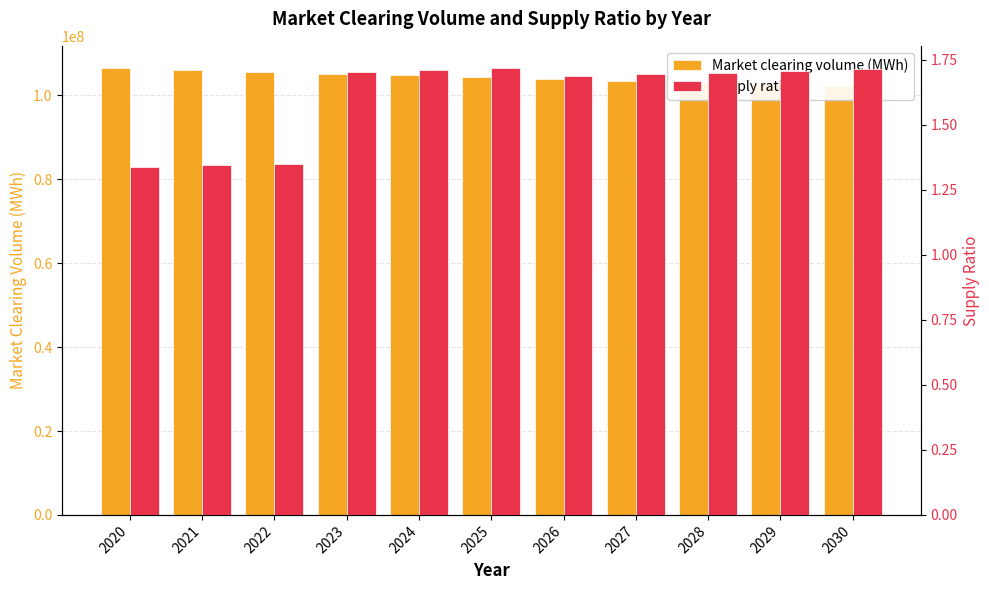

What is the difference between the maximum and minimum values in the Supply ratio series?

0.4